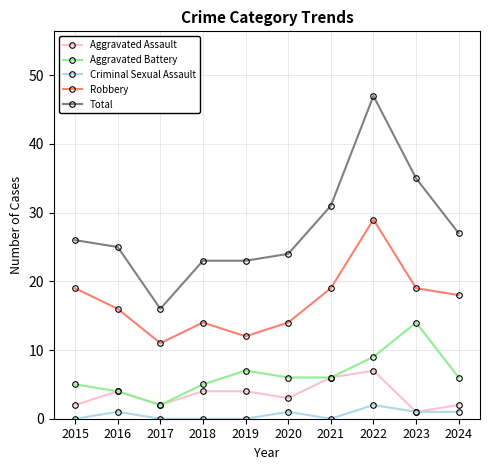

True or false: Aggravated Assault and Robbery cross at least once.

False